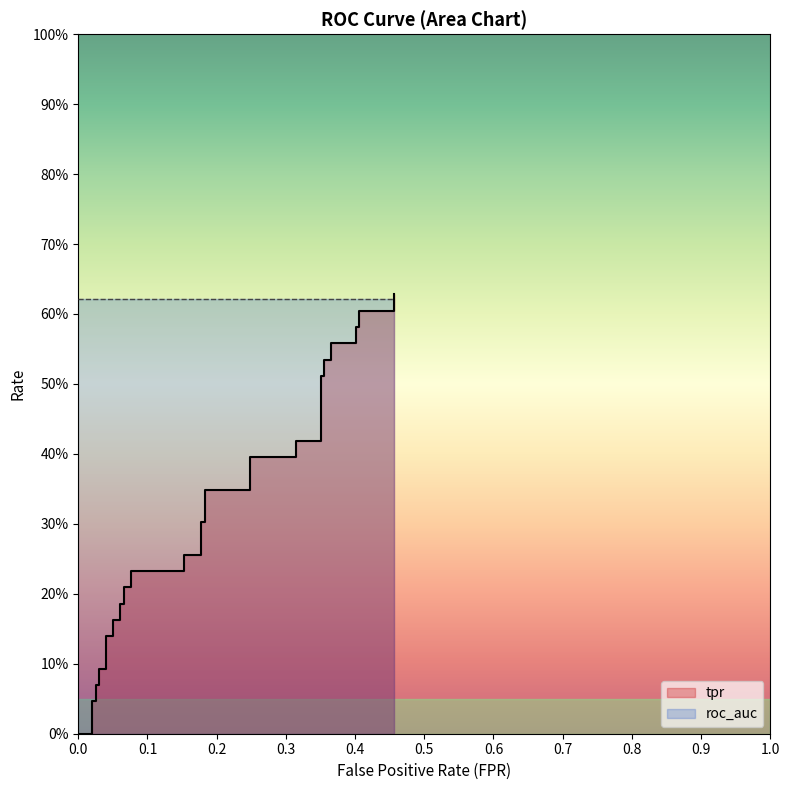

How many lines are shown in the chart?

1